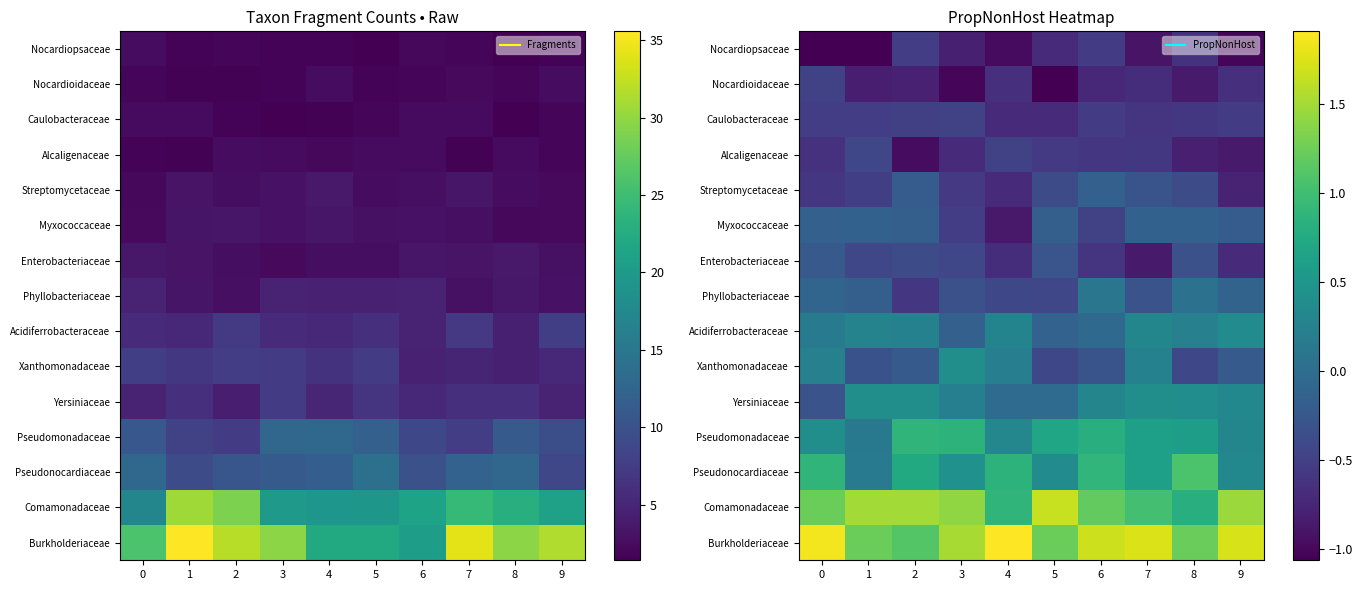

What is the total value across all series at 2?

0.6